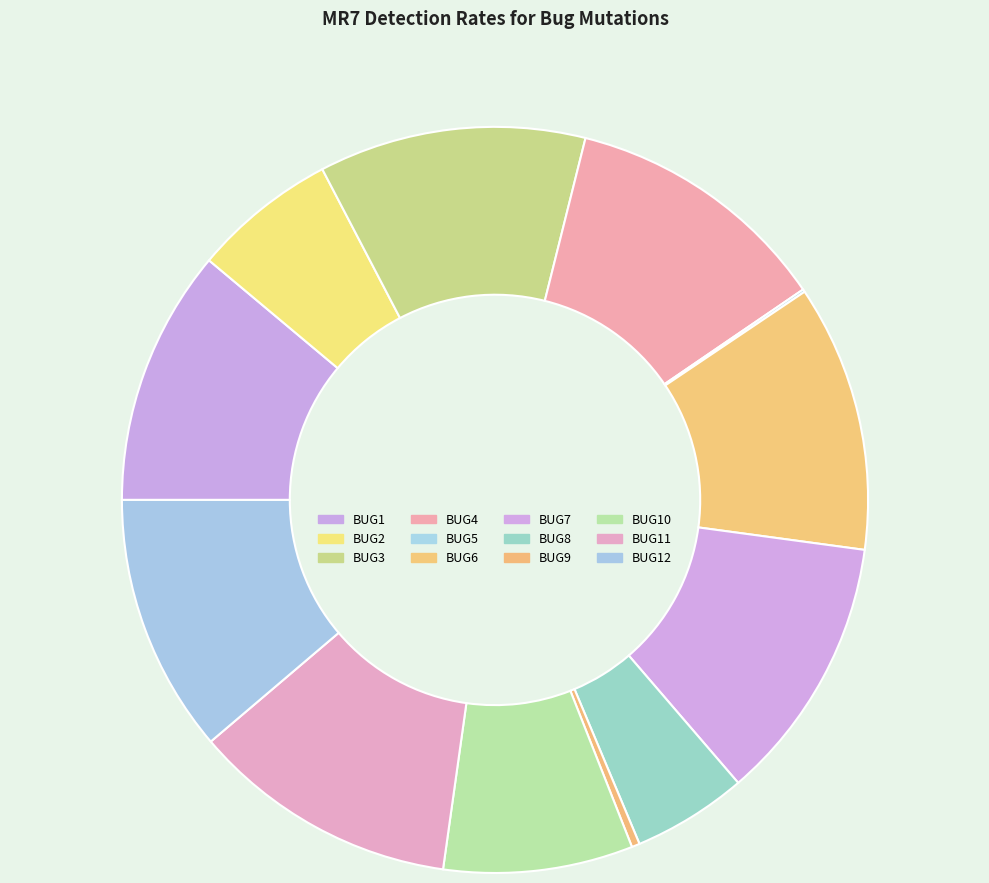

What is the largest slice in the pie chart?

BUG3